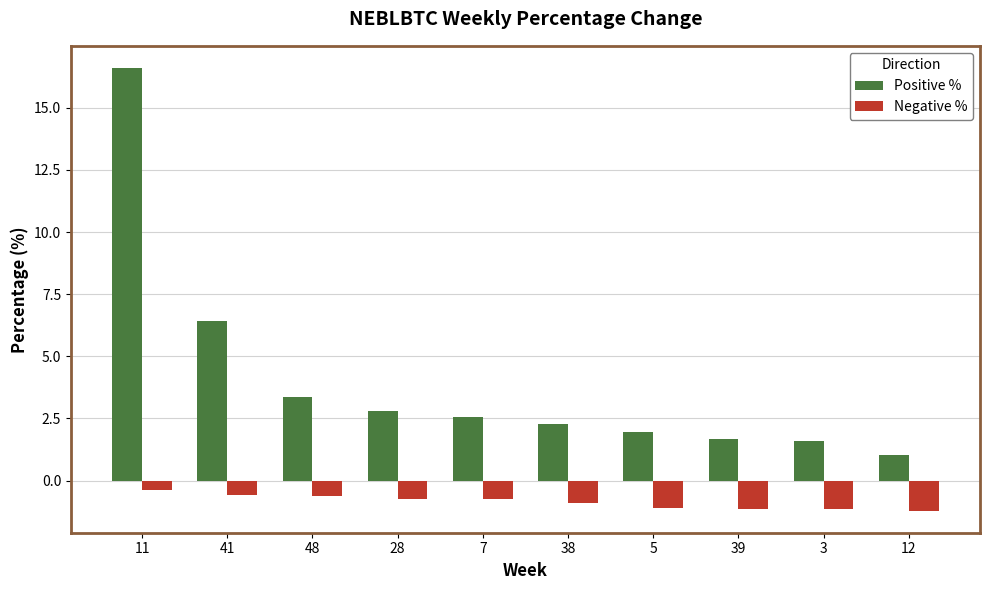

How many groups of bars are there?

10